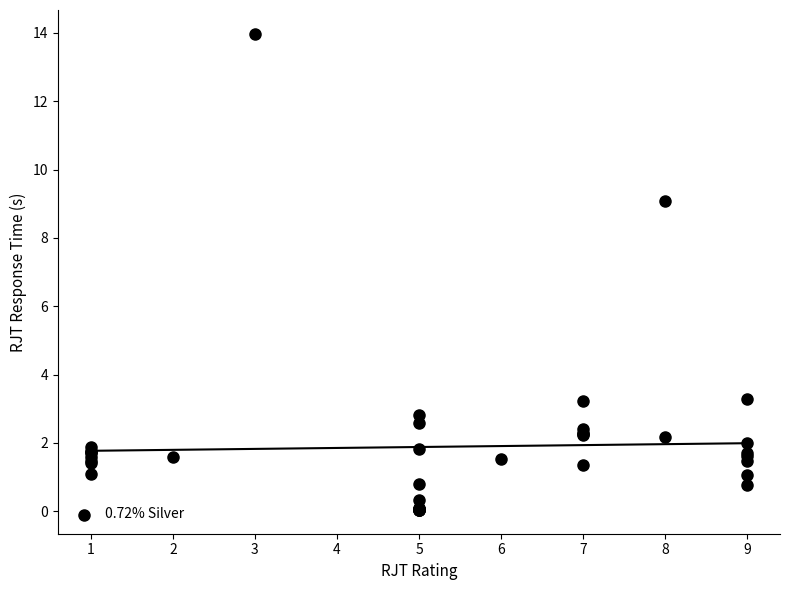

What Y value in the scatter plot is closest to 7?

9.1